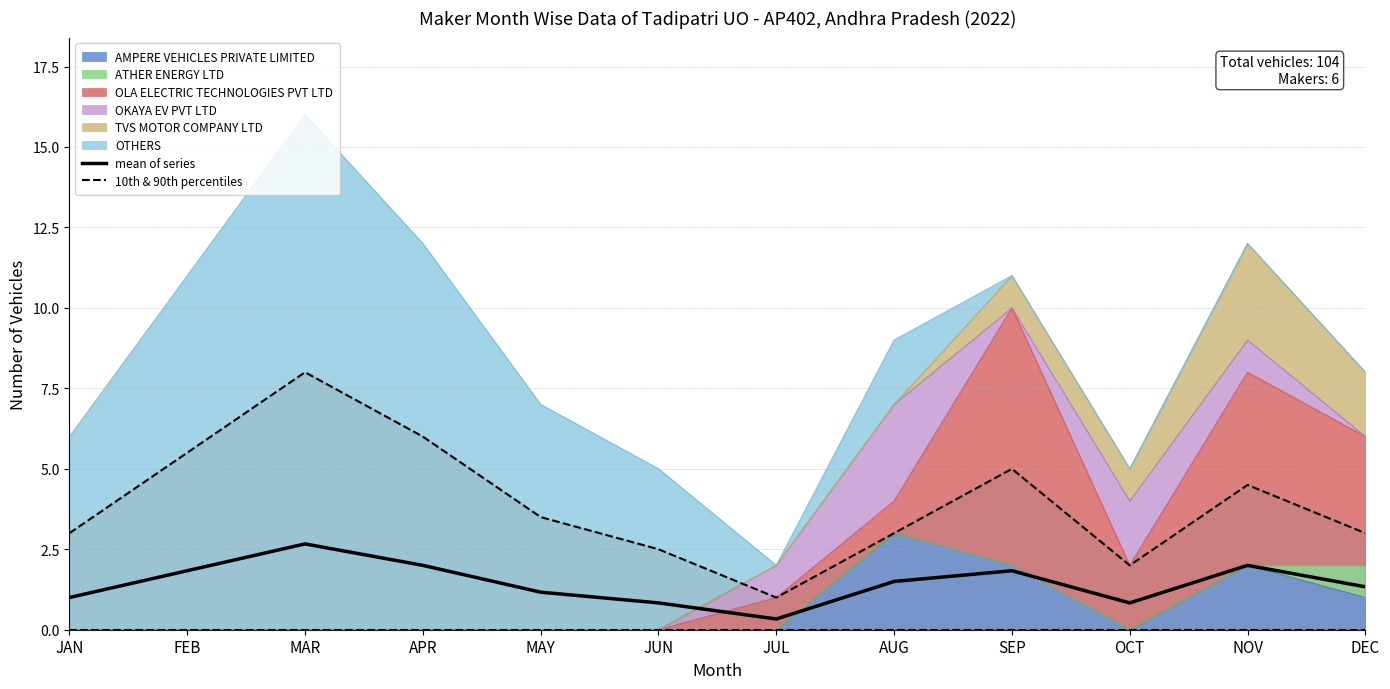

At which label does mean of series reach its minimum?

JUL